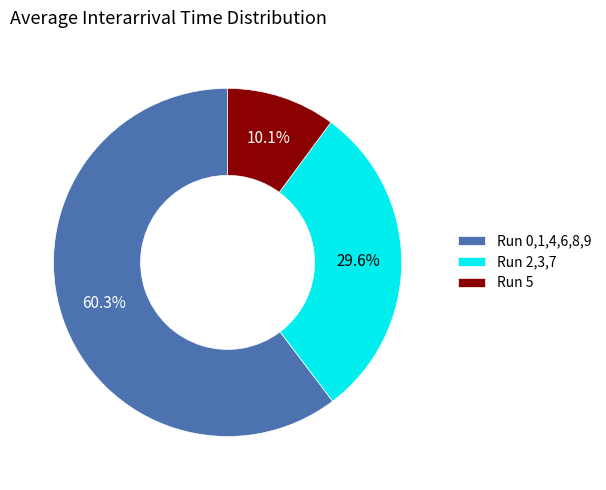

How many slices are in this pie chart?

3